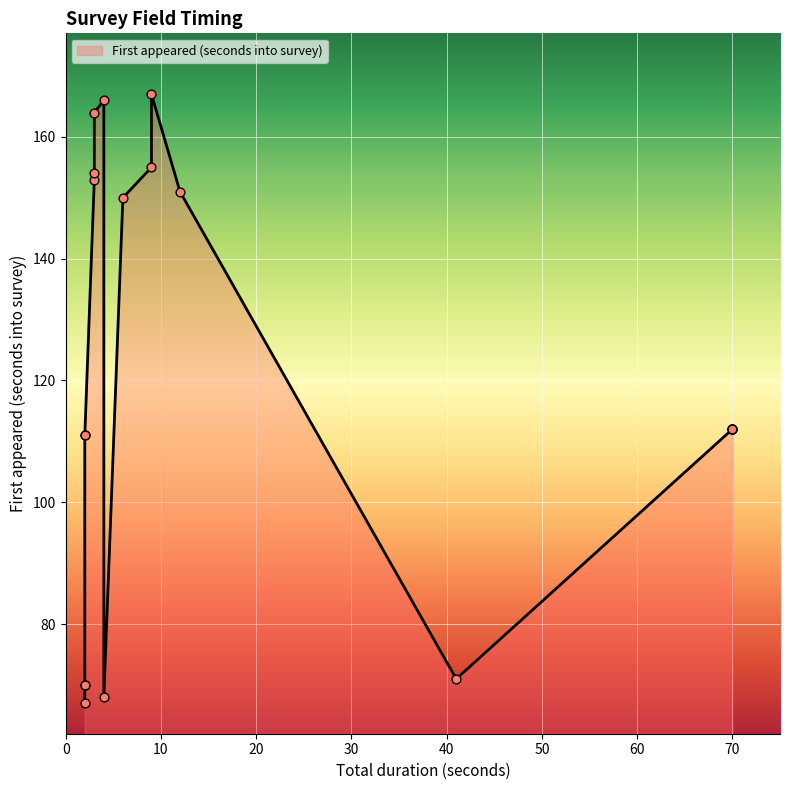

Which series has the widest spread of Y values?

First appeared (seconds into survey)